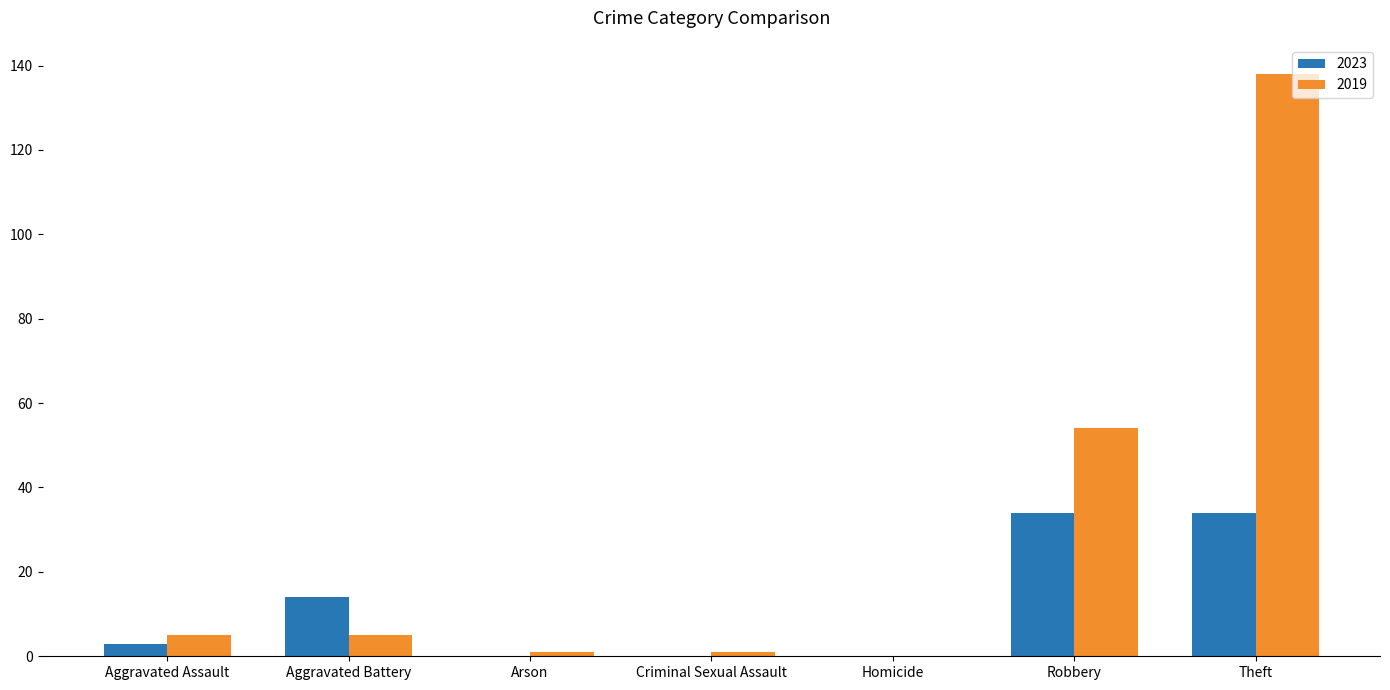

At which category is the sum across all series the highest?

Theft